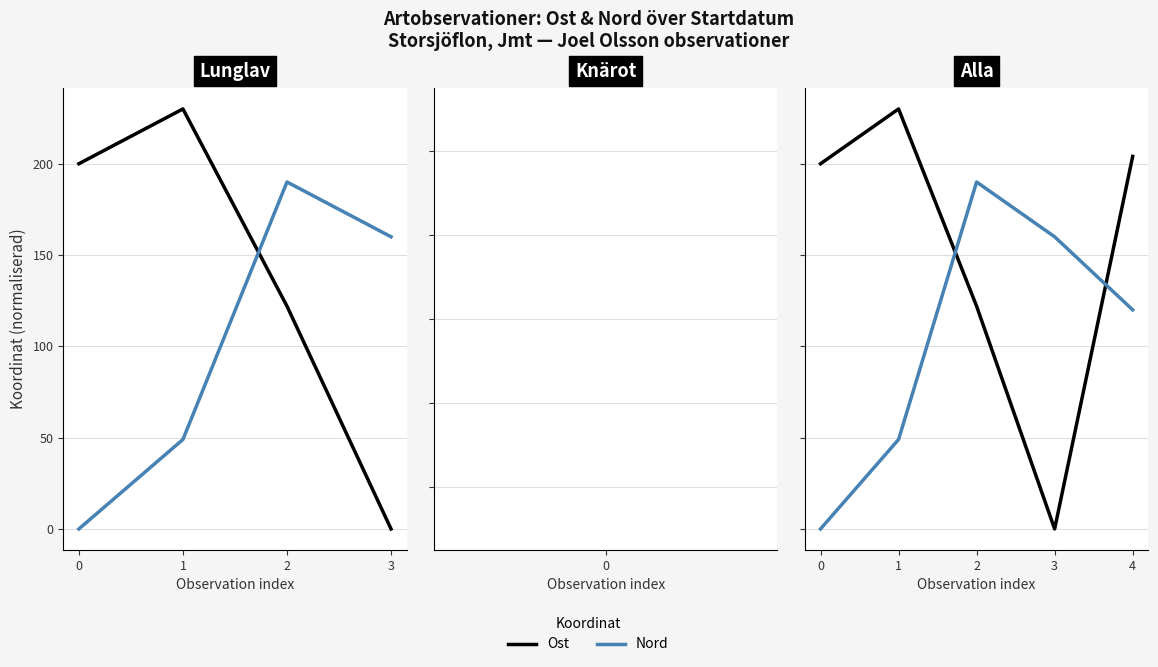

How many positive values does the Nord series have?

4